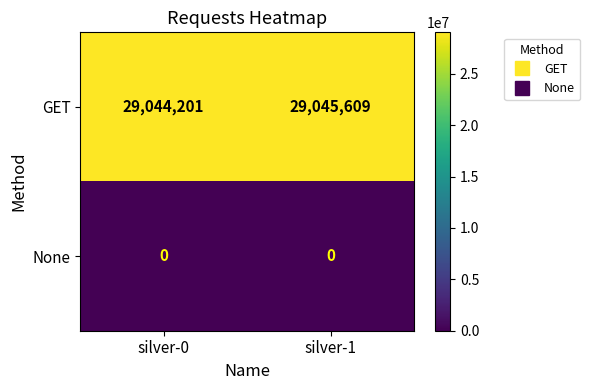

At which label is GET closest to 29044905?

silver-0